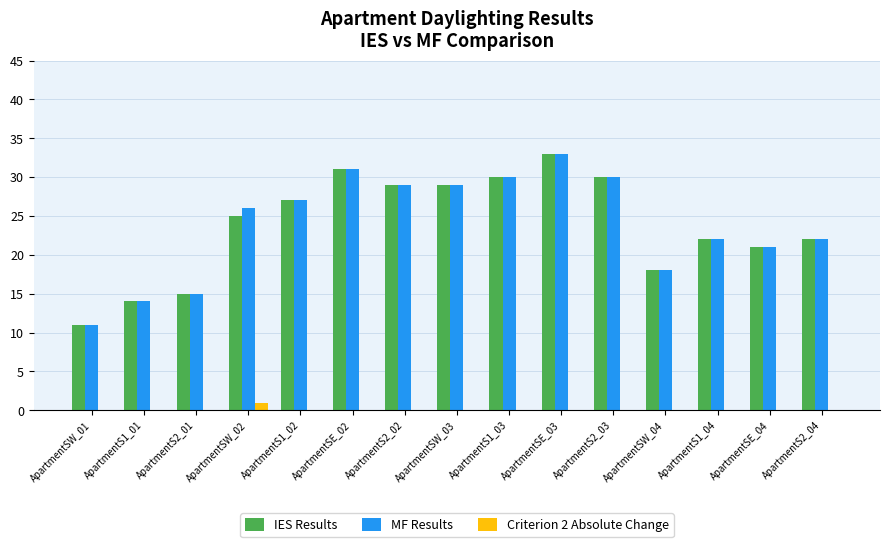

The MF Results series shows 44 at ApartmentS2_03. True or false?

False